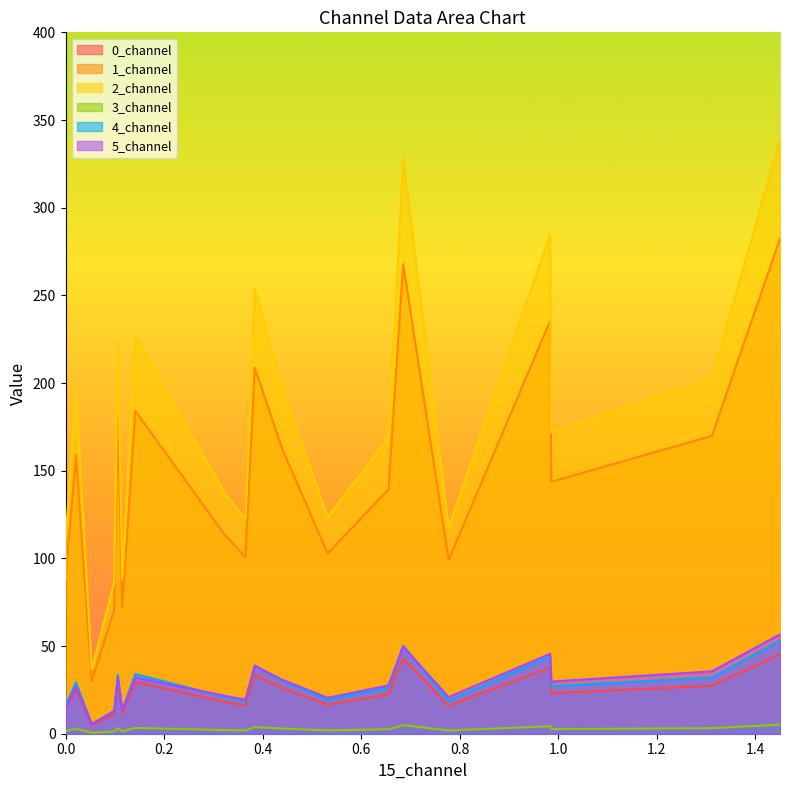

What is the value of the 5_channel point at the 20th from the left?

19.4